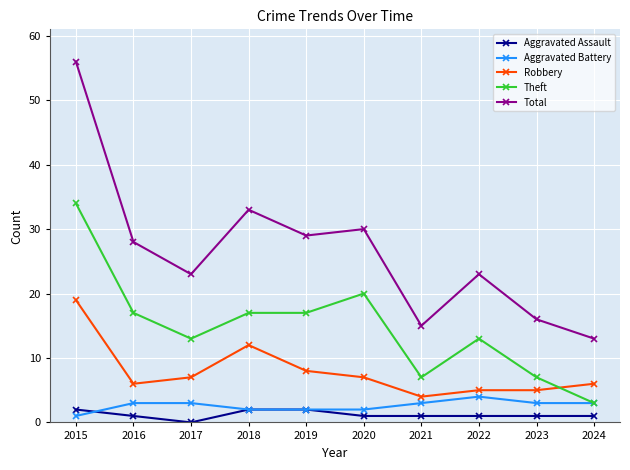

How many series are shown in this chart?

5